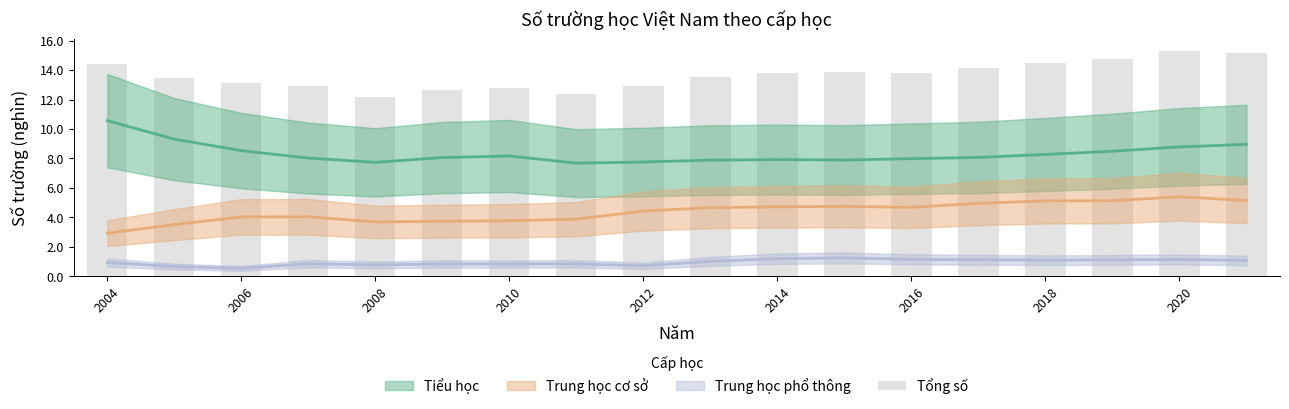

What is the difference between the maximum and minimum values?

3.1